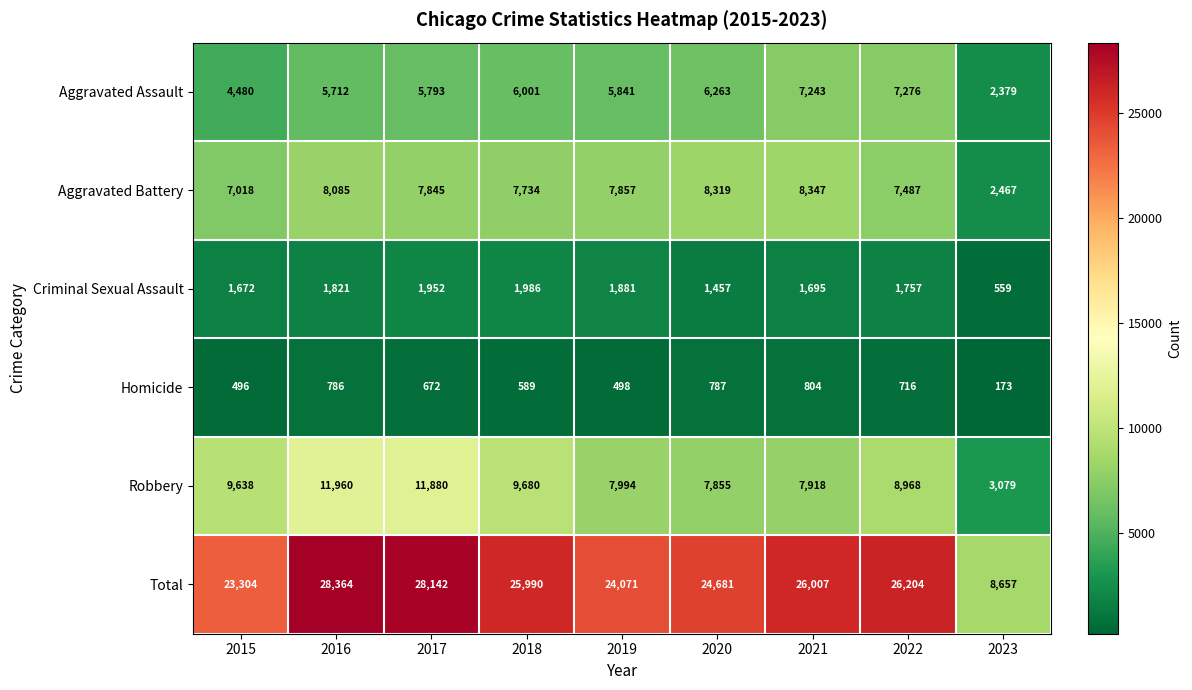

At which label does Aggravated Battery reach its peak?

2021